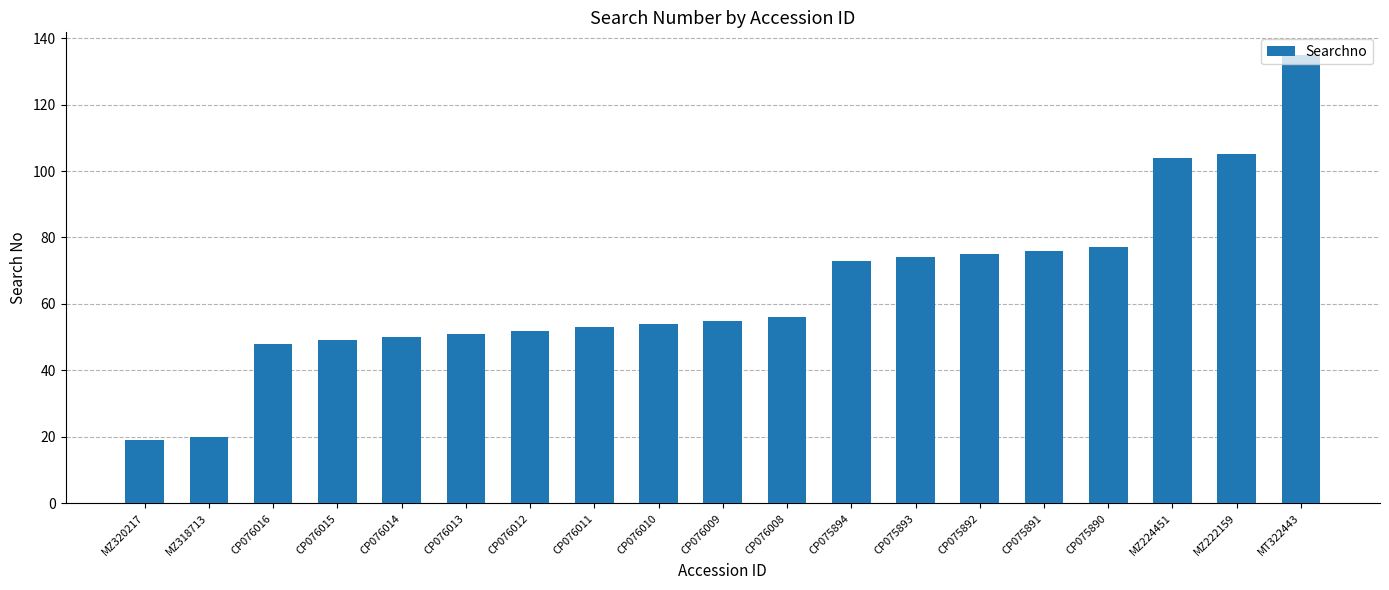

The chart shows a value of 105 at CP075894. True or false?

False